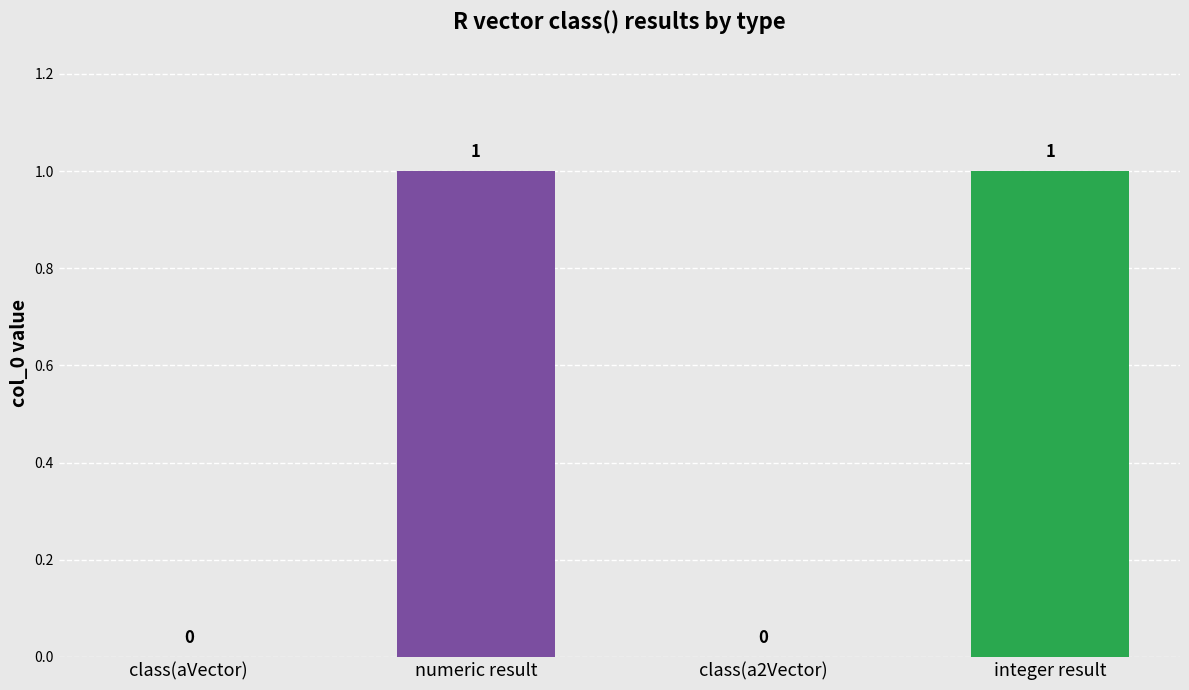

The chart shows a value of 2 at numeric result. True or false?

False